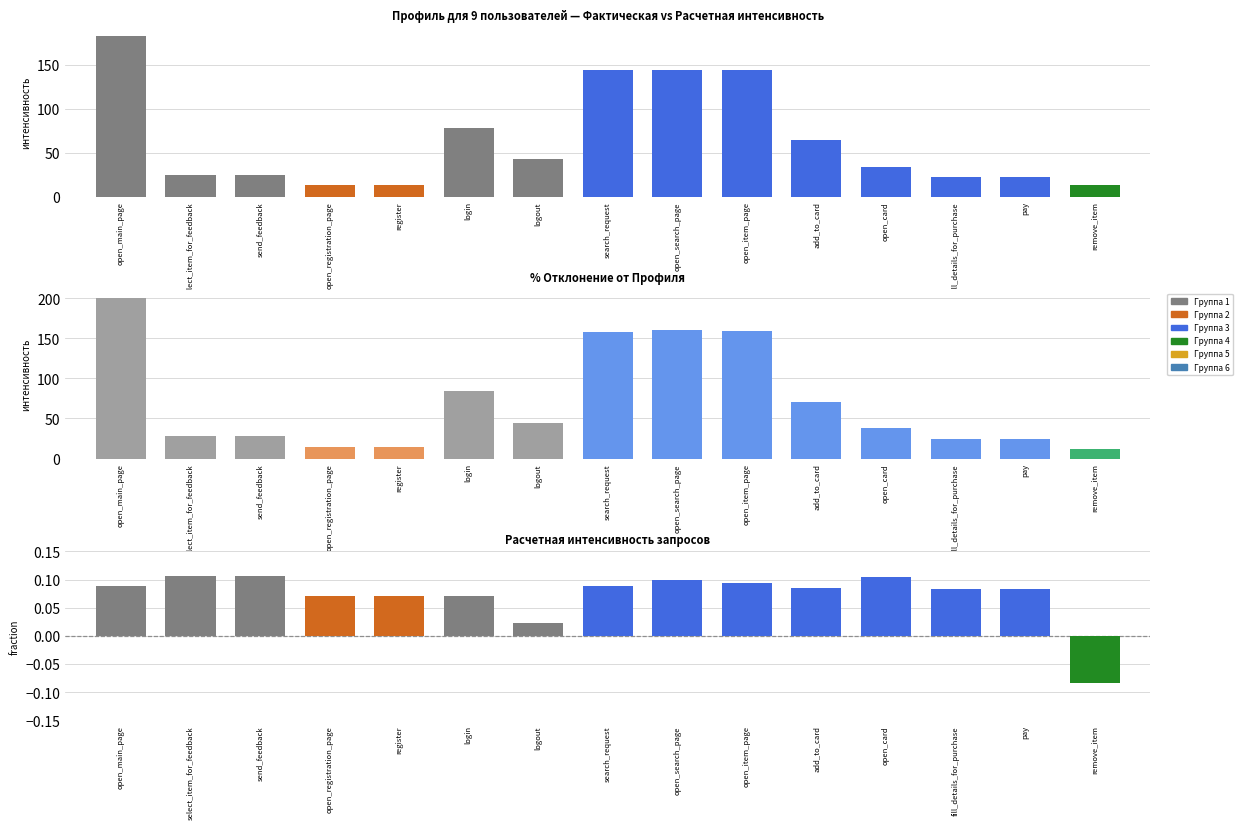

Is the value of Фактическая интенсивность at open_registration_page greater than the value of Расчетная интенсивность at send_feedback?

No